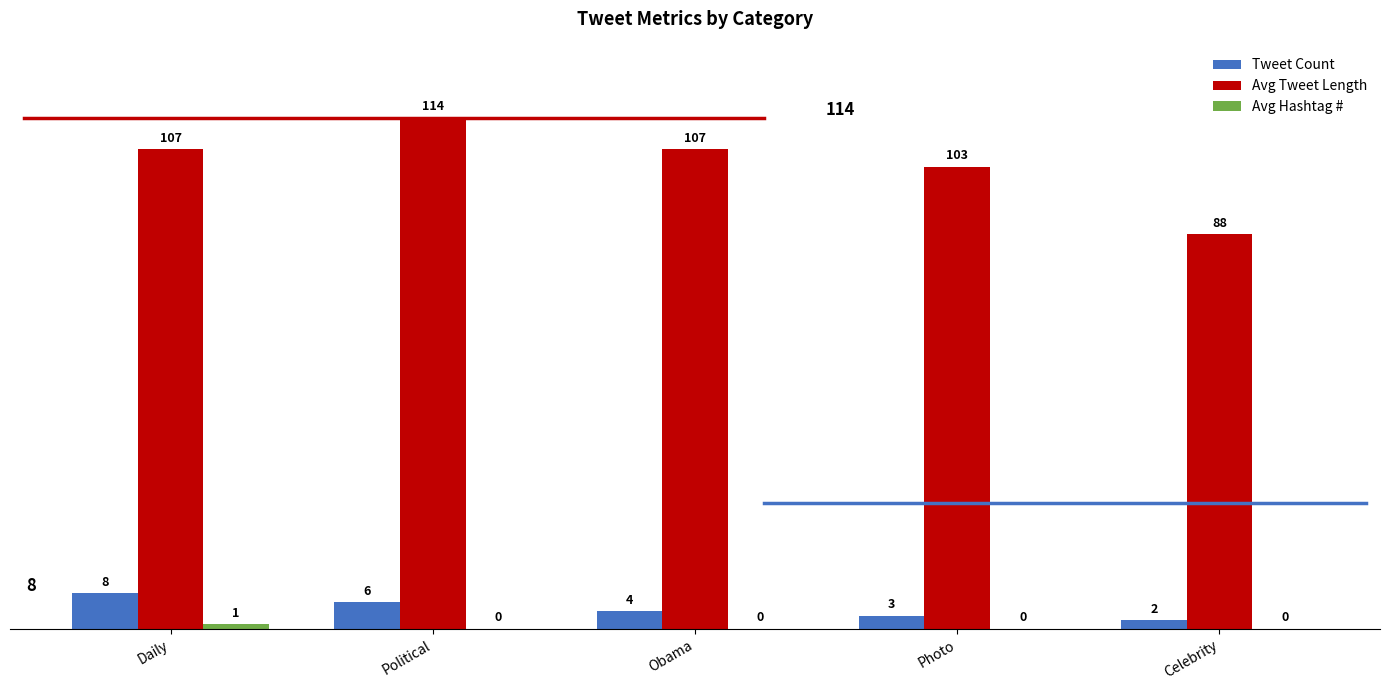

What is the greatest value displayed?

114